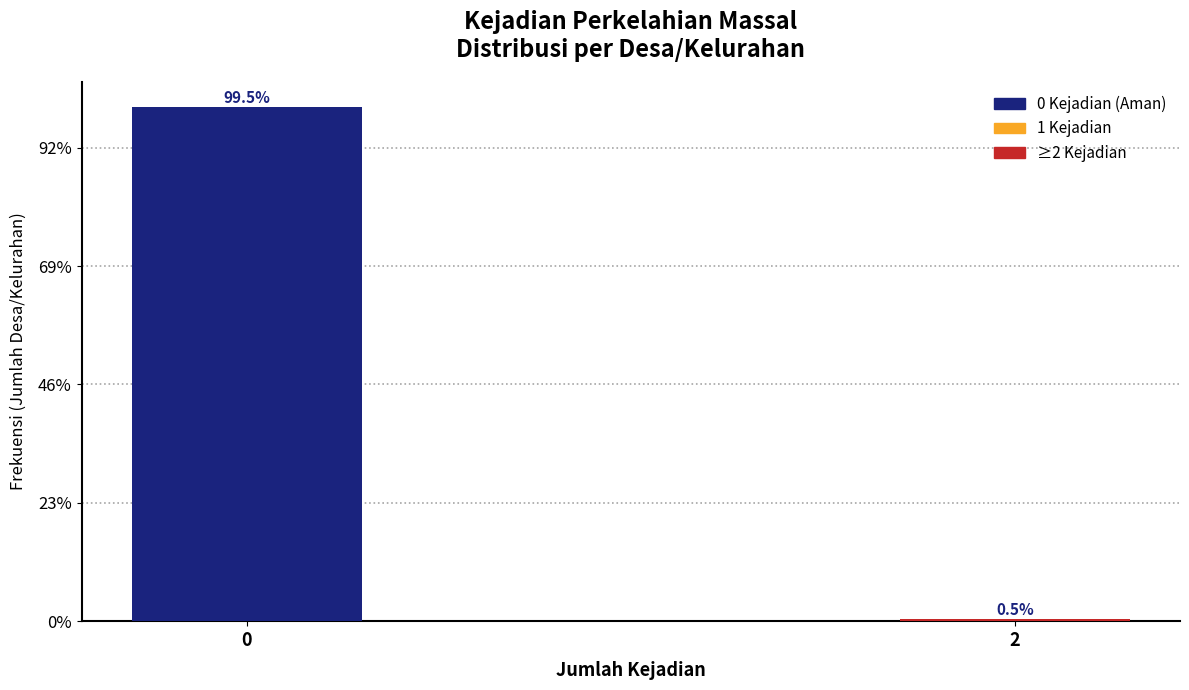

Does the chart contain any negative values?

No